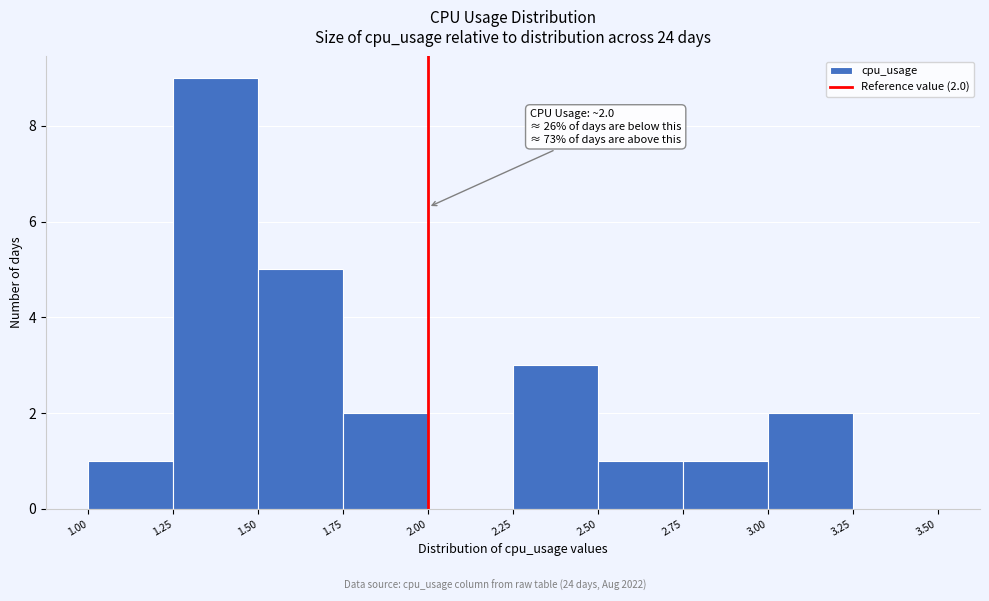

Over which range of the x-axis is the bar tallest?

1.25 to 1.50